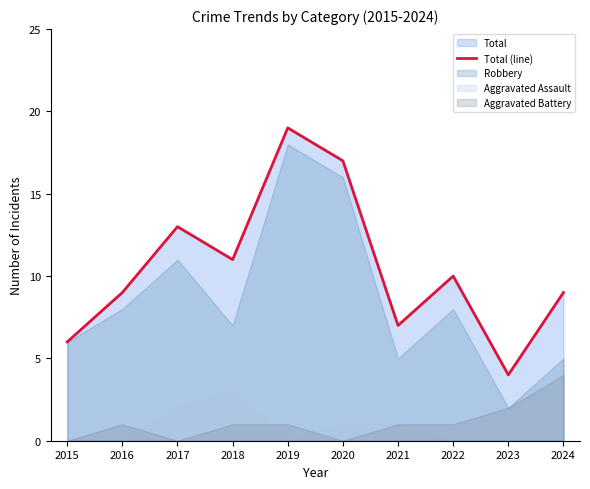

Reading left to right, extract all data points from this chart.

6	9	13	11	19	17	7	10	4	9